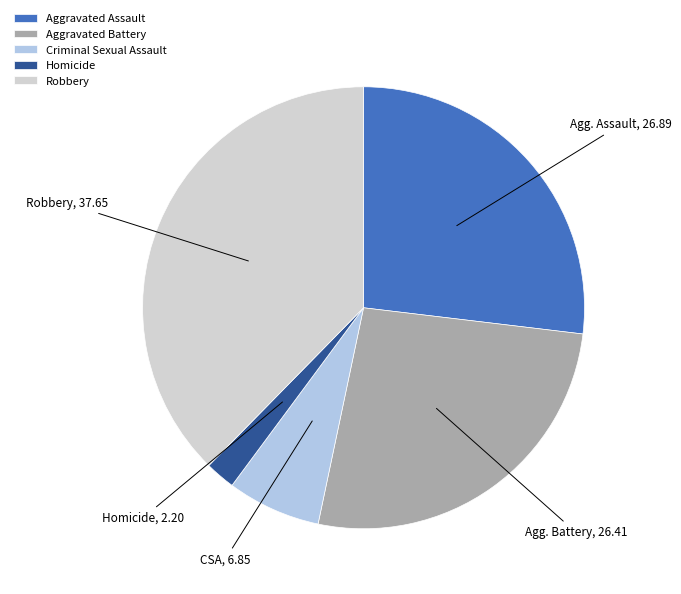

Count the number of slices in the pie.

5